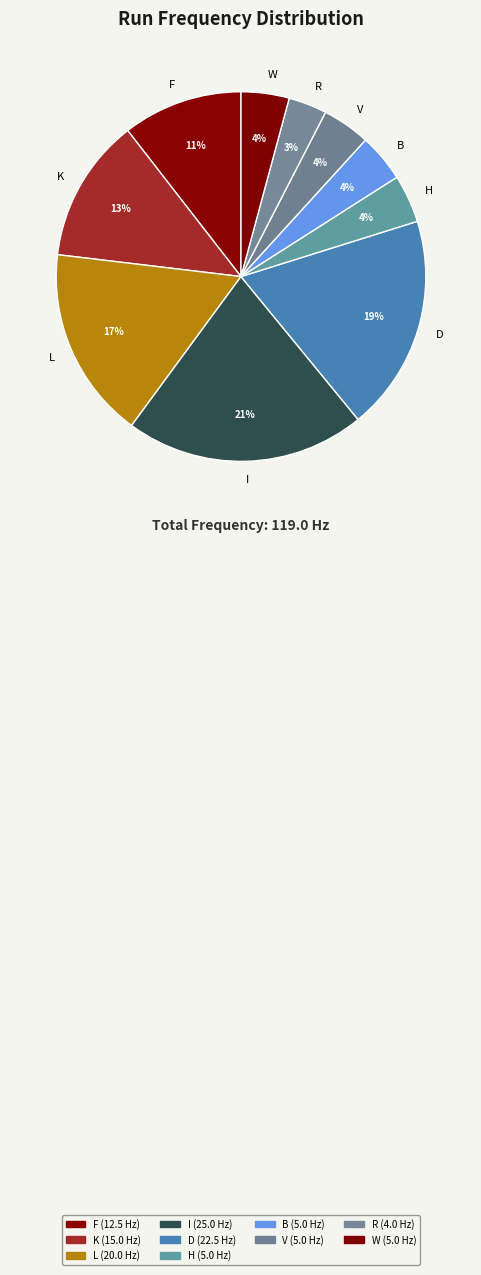

Which has a higher value, H or R?

H